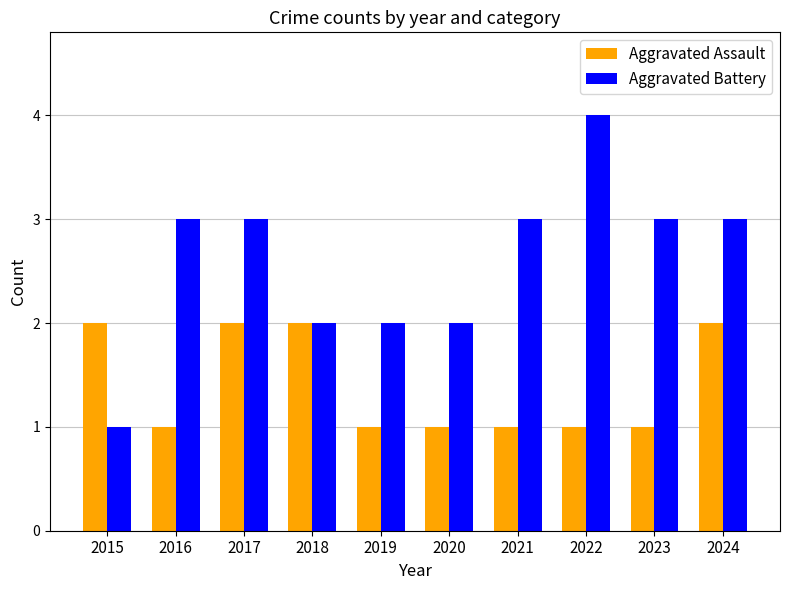

How many bars are there in each group?

2